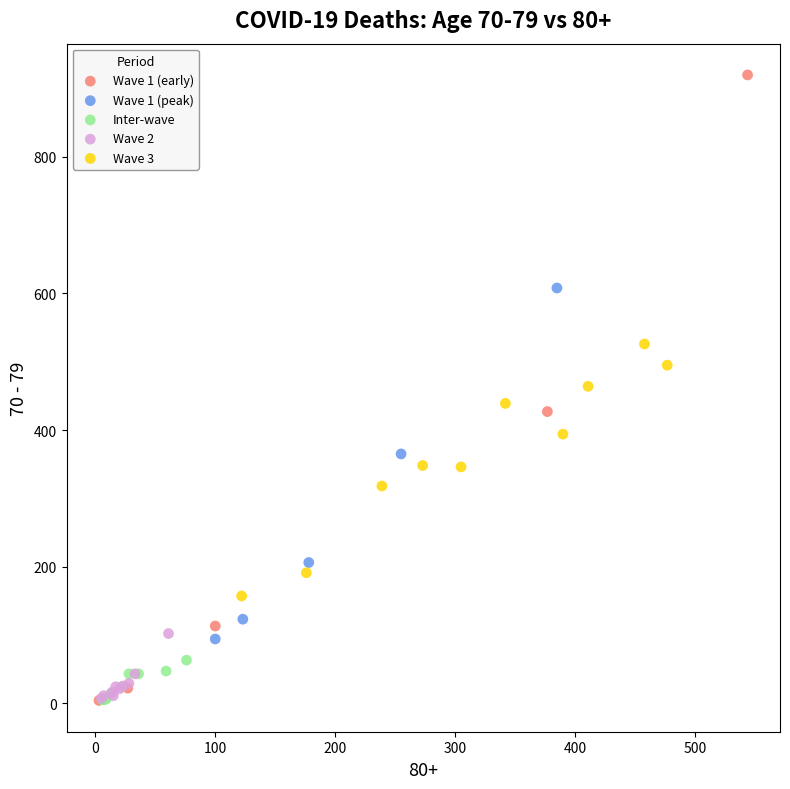

Which series has the largest Y range (max minus min)?

Wave 1 (early)